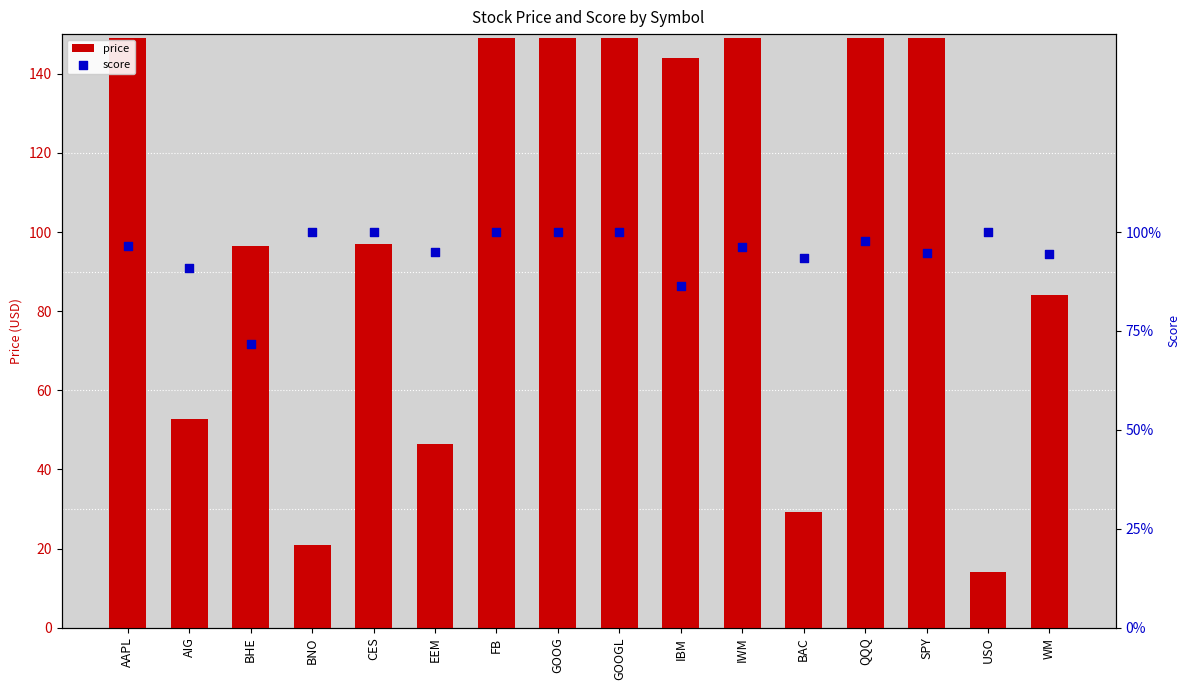

What is the total value across all series at WM?

85.0